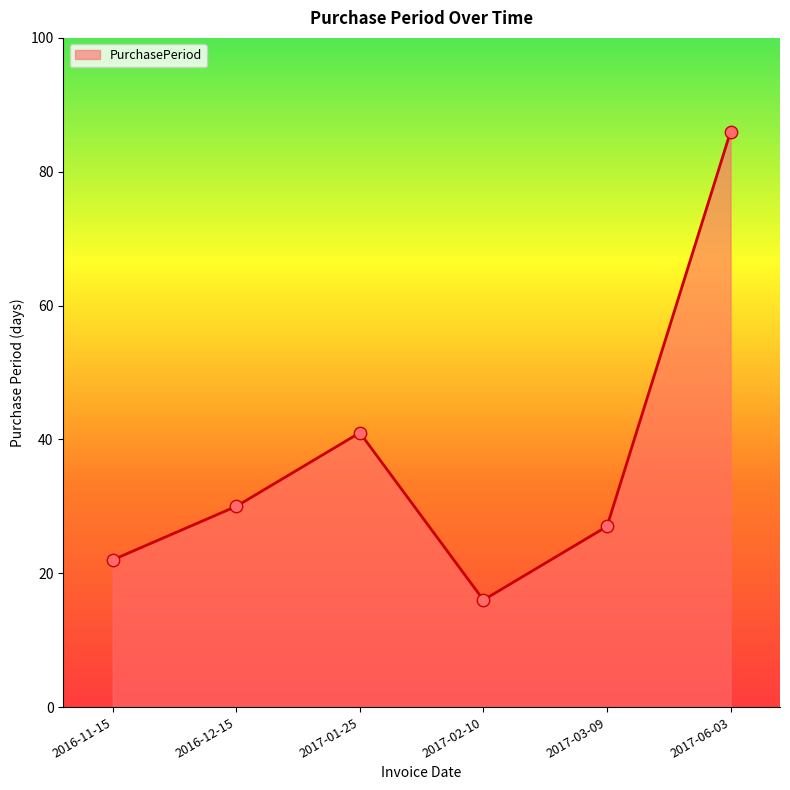

Which has a higher value, 2017-03-09 or 2017-02-10?

2017-03-09